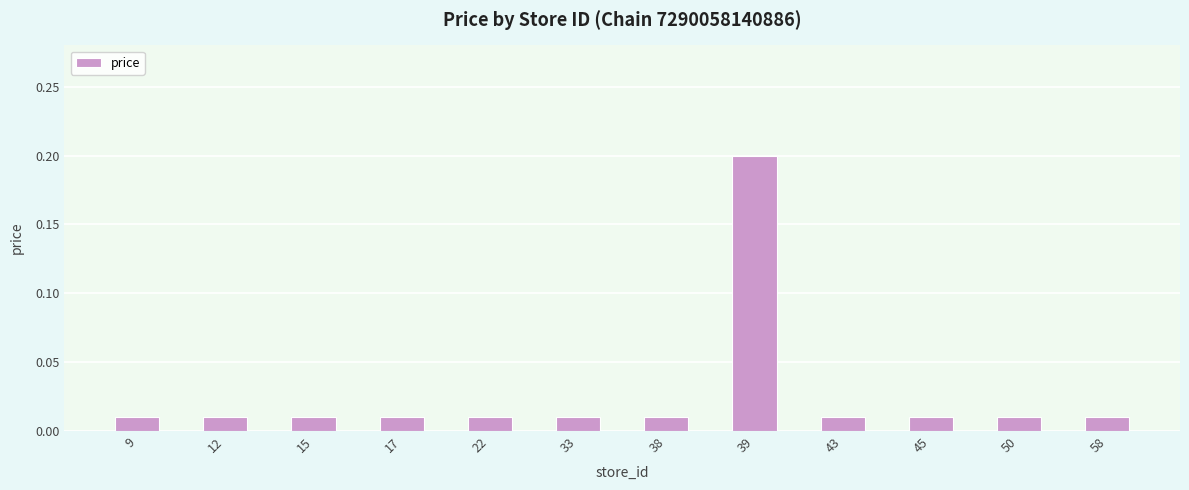

Which category has the highest value across all series?

39